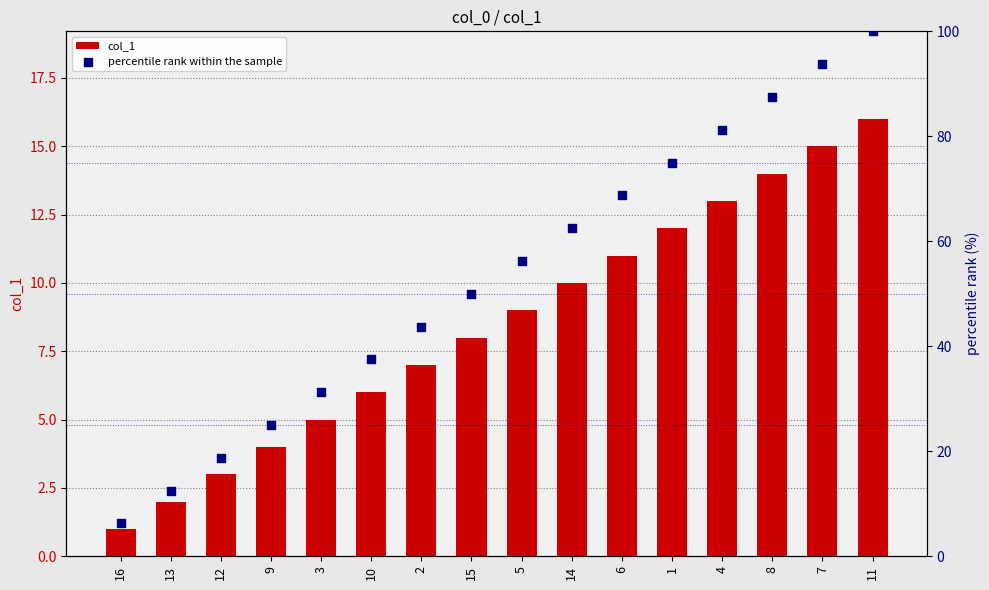

Is the value of col_1 at 9 greater than the value of percentile rank within the sample at 13?

No